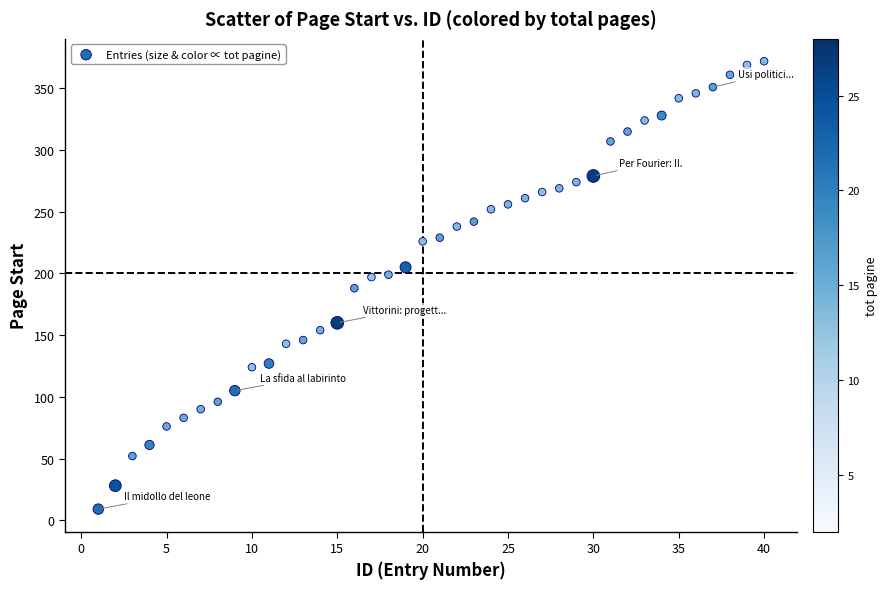

What is the range of X values (max minus min)?

39